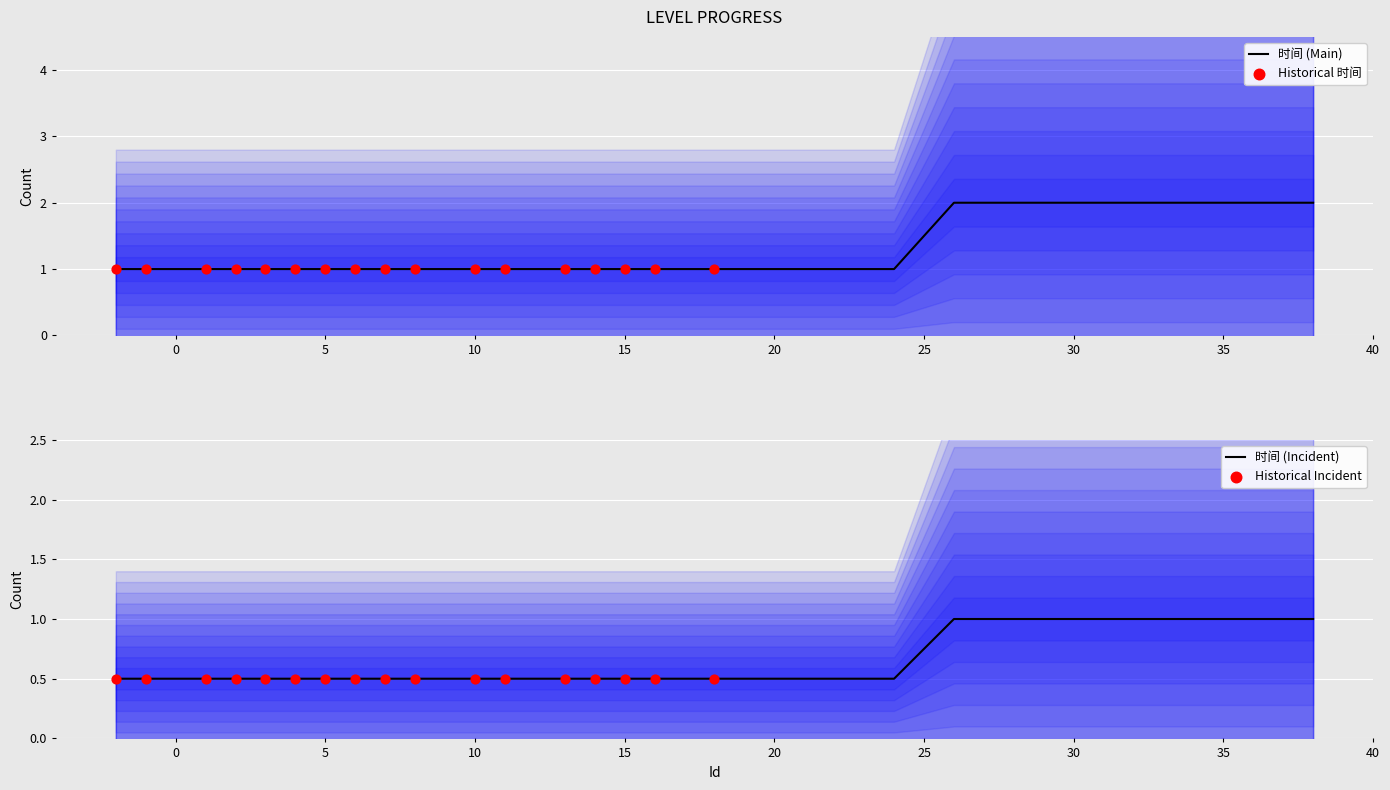

What is the ratio of the value at 26 to the value at 14?

2.0